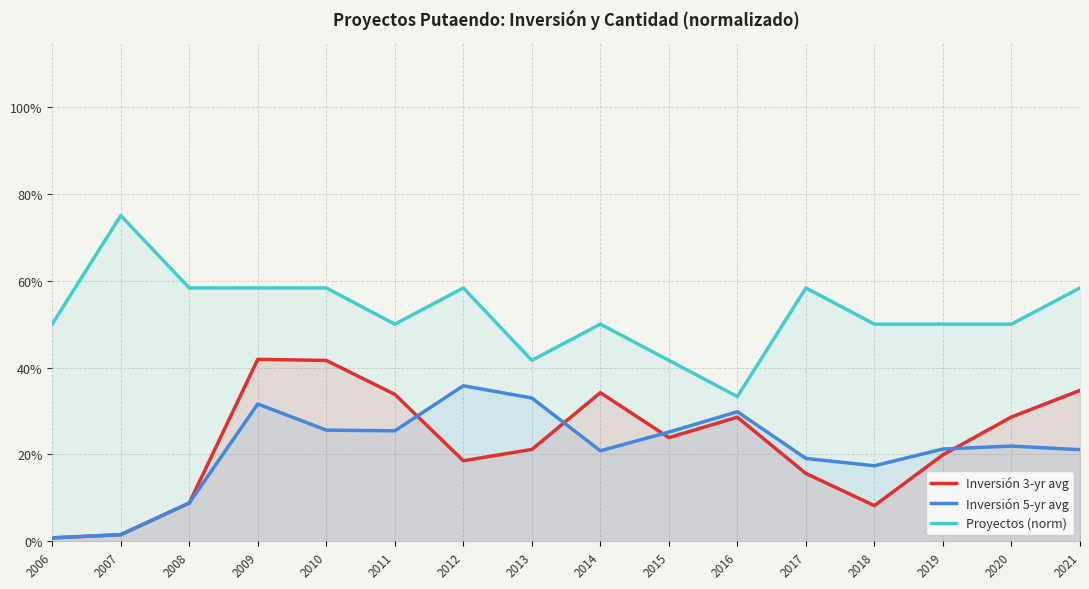

Where is Inversión 3-yr avg nearest to the value 0?

2006